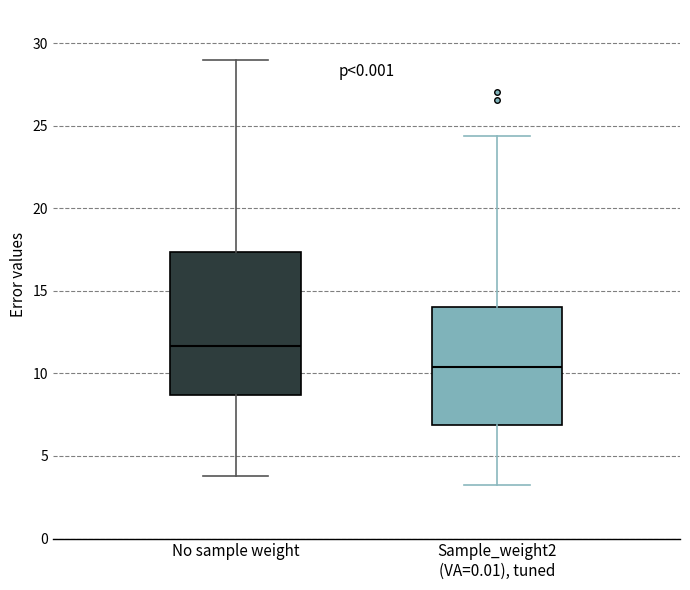

Reading left to right, read every box against the y-axis: the position of its median line, the range the box covers, and the ends of its whiskers. The values are not printed on the chart, so give them approximately, as read against the axis.

No sample weight: median 11.5, box 8.5 to 17.5, whiskers 4.0 to 29.0
Sample_weight2 (VA=0.01), tuned: median 10.5, box 7.0 to 14.0, whiskers 3.0 to 24.5